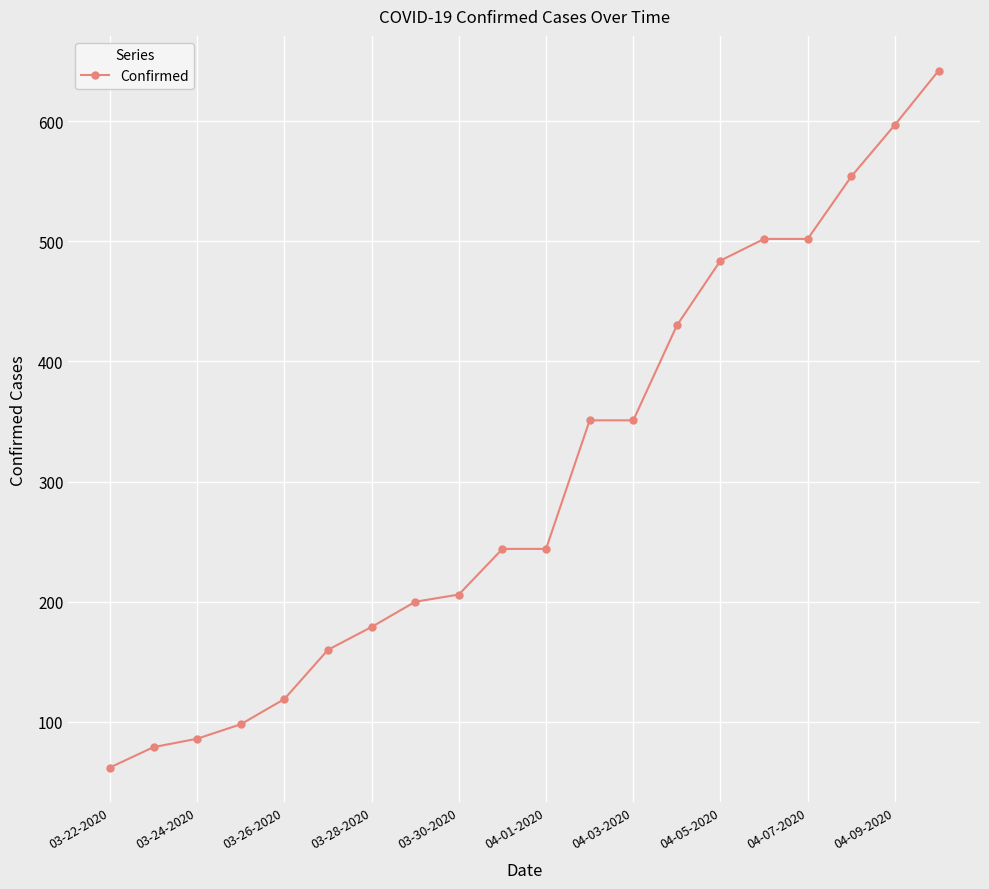

What is the difference between the second highest and second lowest values?

518